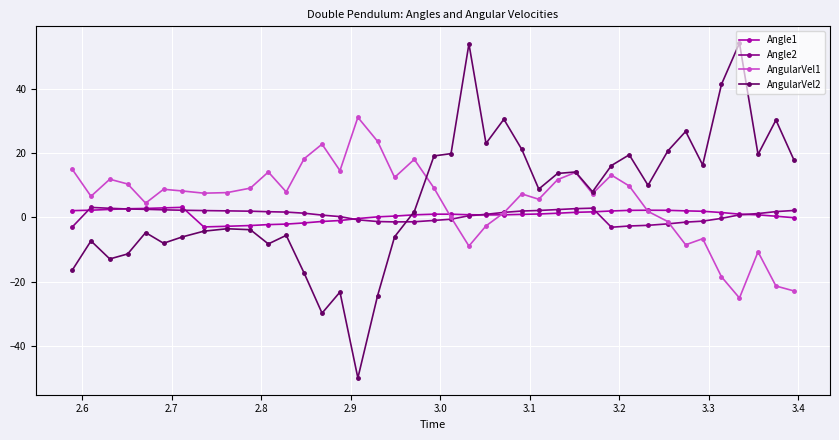

What is the value of the Angle1 point at the 11th from the left?

-2.3